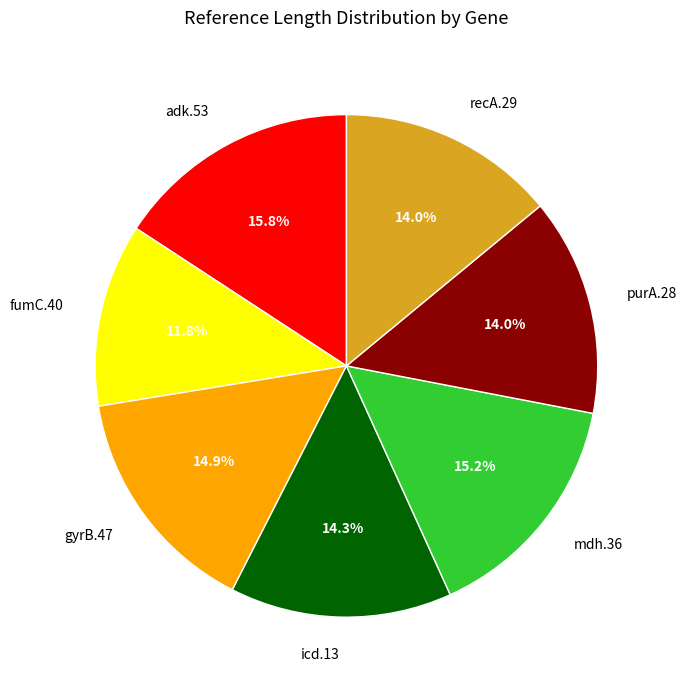

Between purA.28 and fumC.40, which is larger?

purA.28